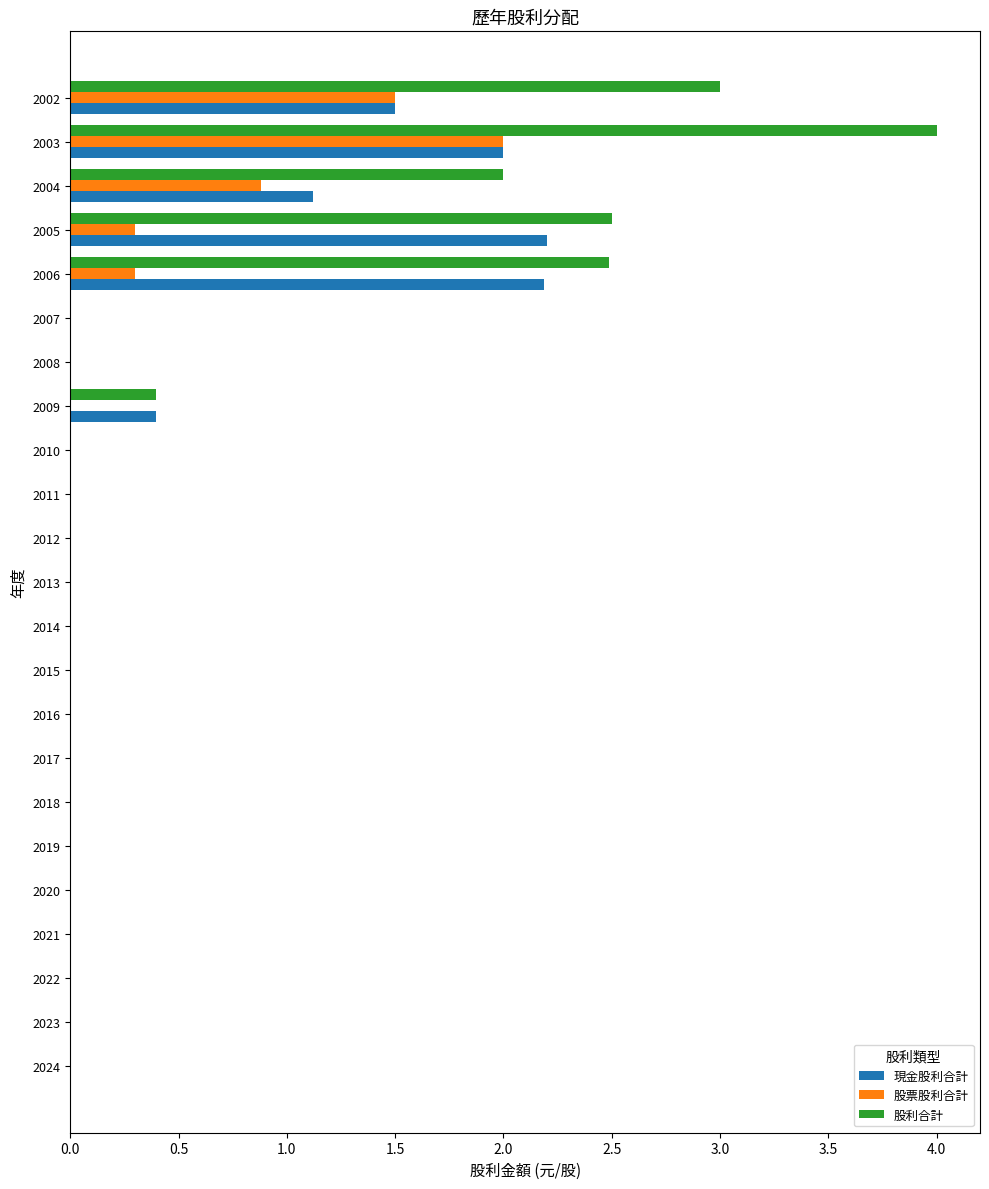

At which label is 股票股利合計 closest to 1?

2004